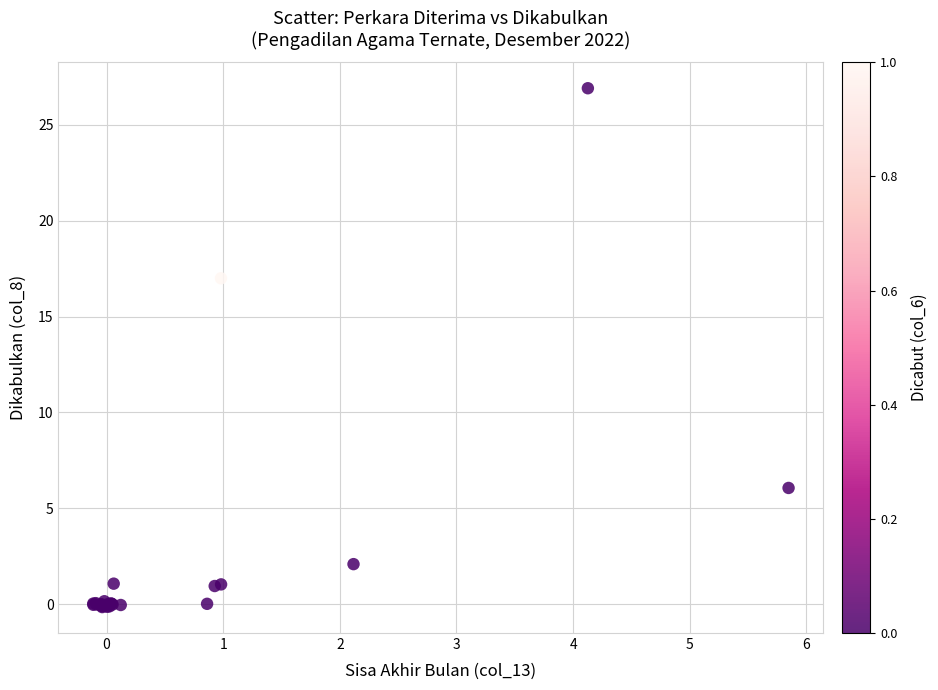

What Y value in the scatter plot is closest to 13?

17.0